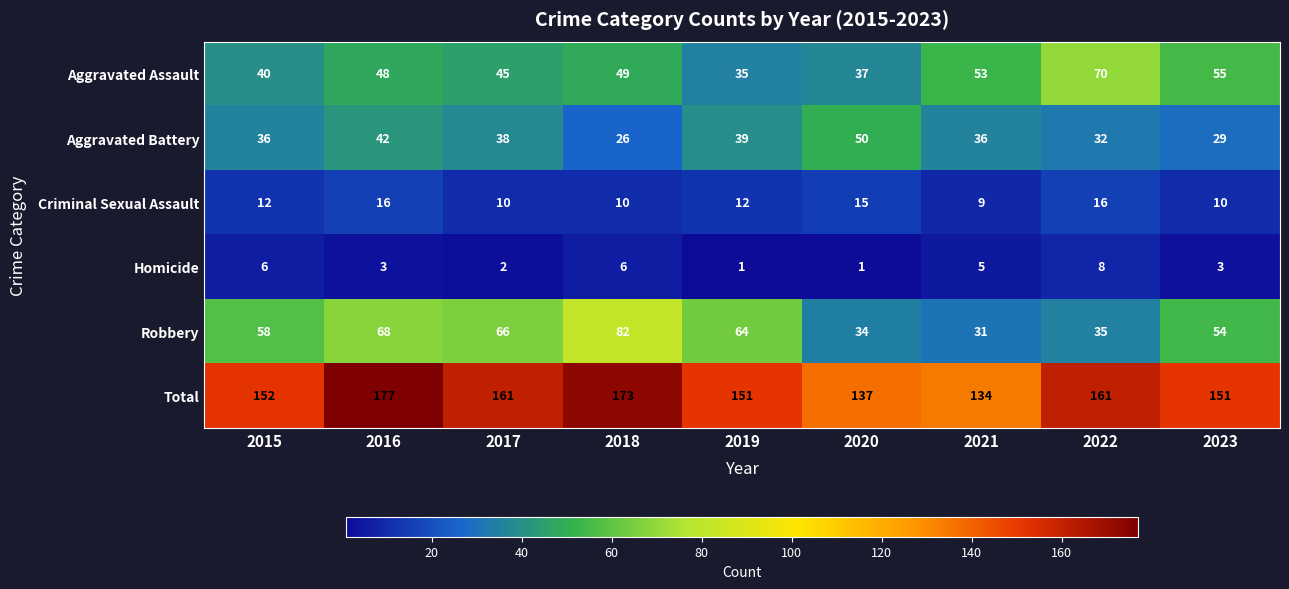

How many Homicide values are between 2 and 6?

6